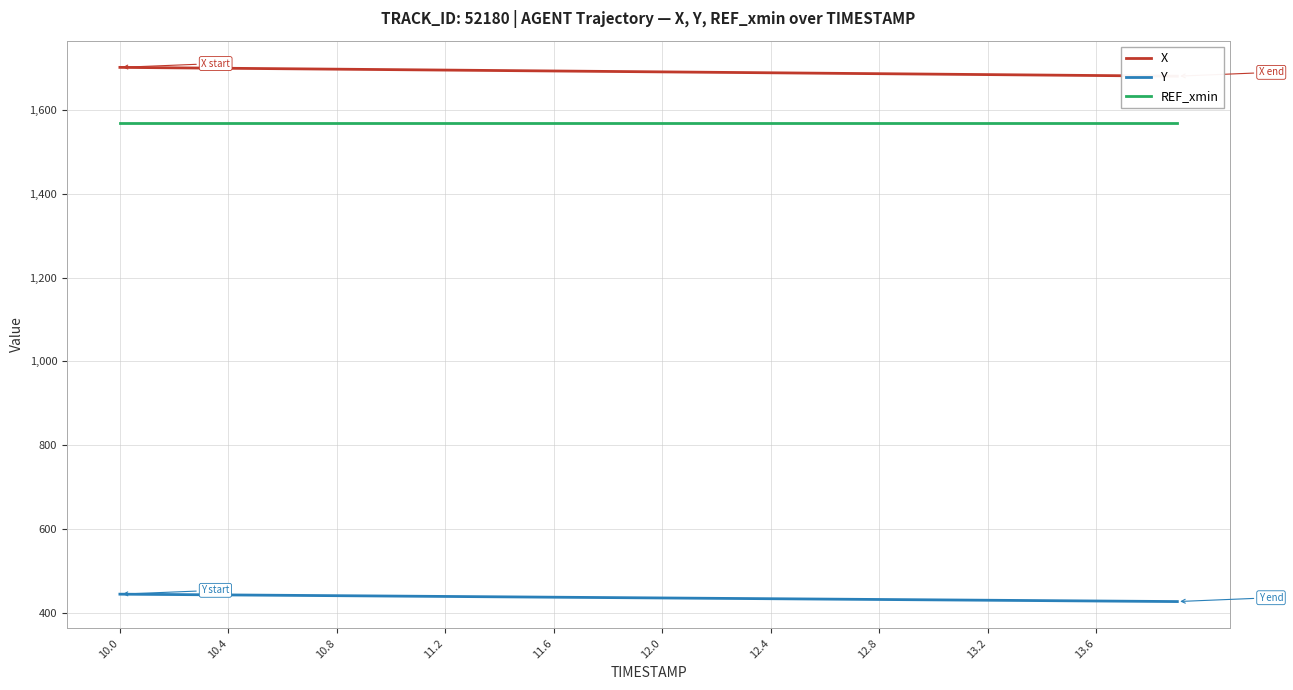

Which category has the highest value across all series?

10.0